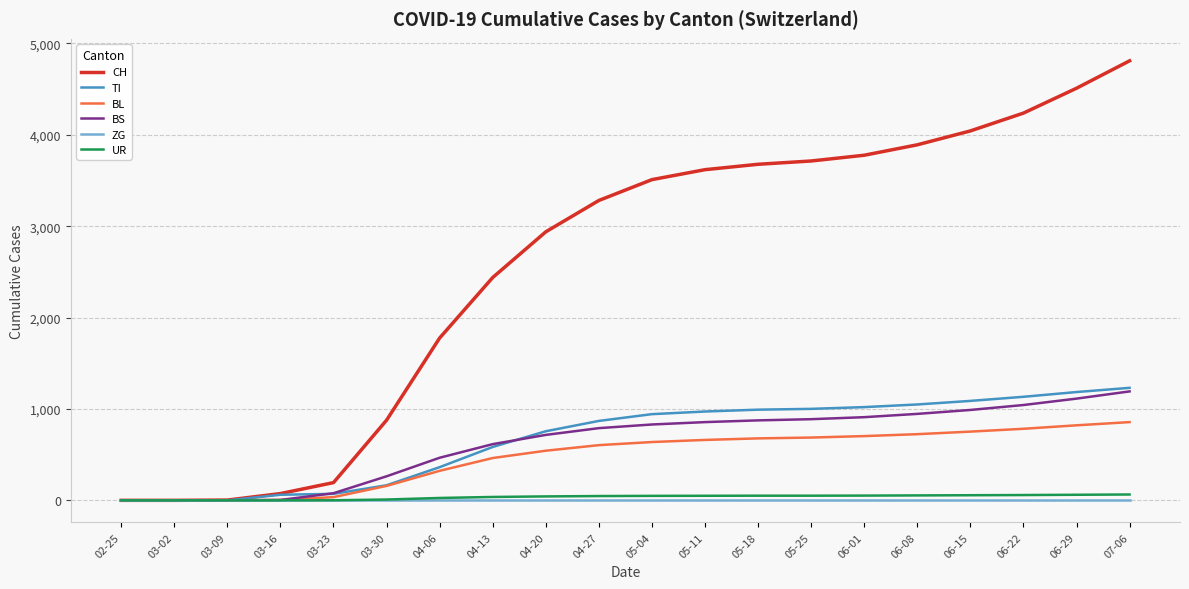

Which series has the largest total across all categories?

CH